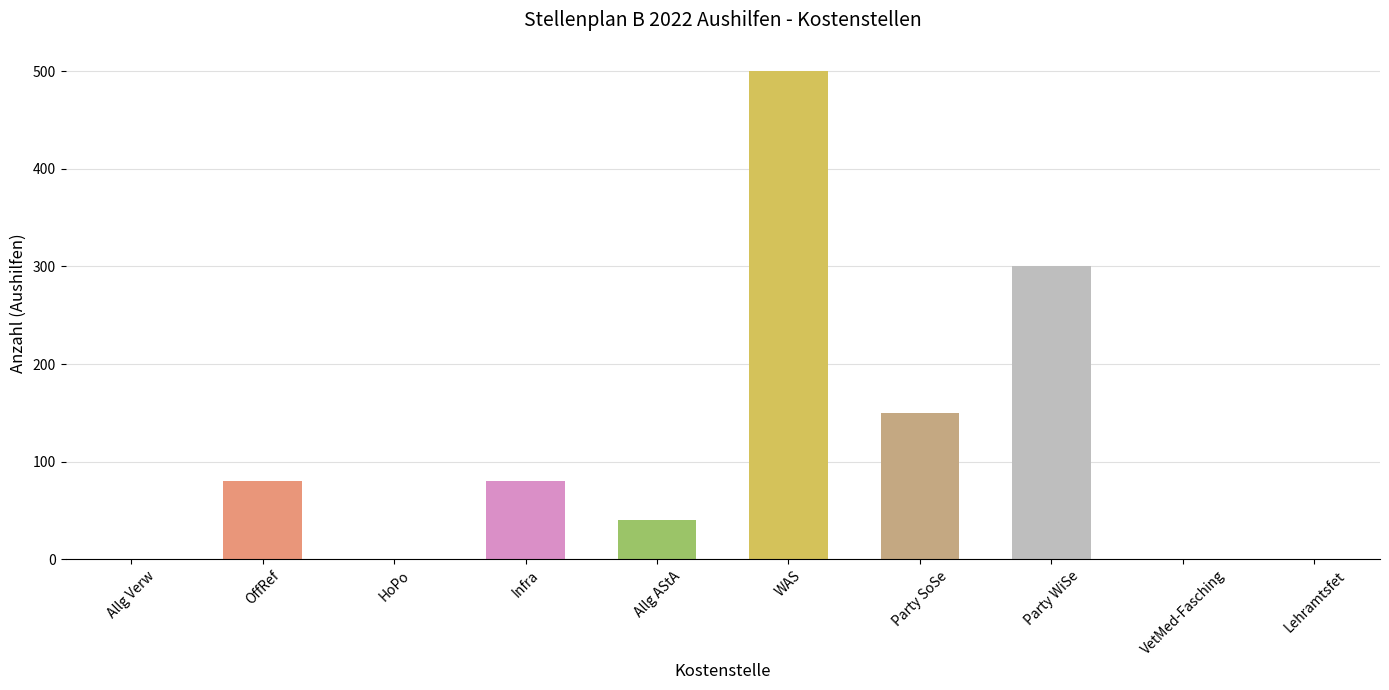

Is it true that the value at HoPo is 0?

True